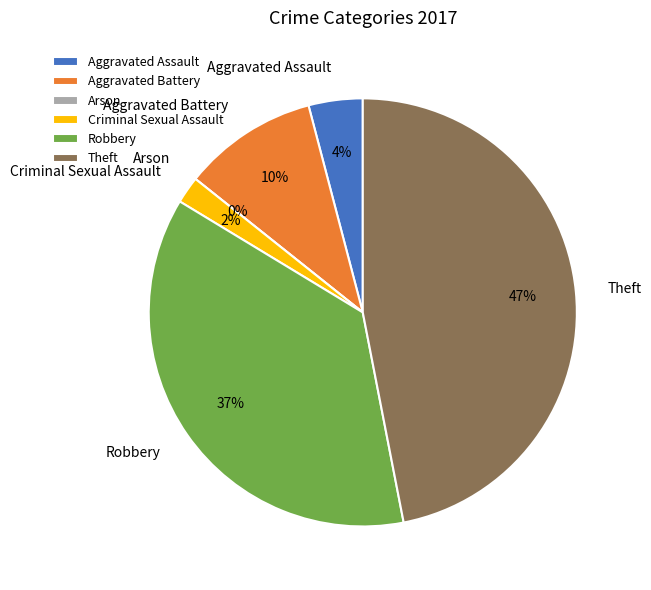

What is the smallest slice in the pie chart?

Arson